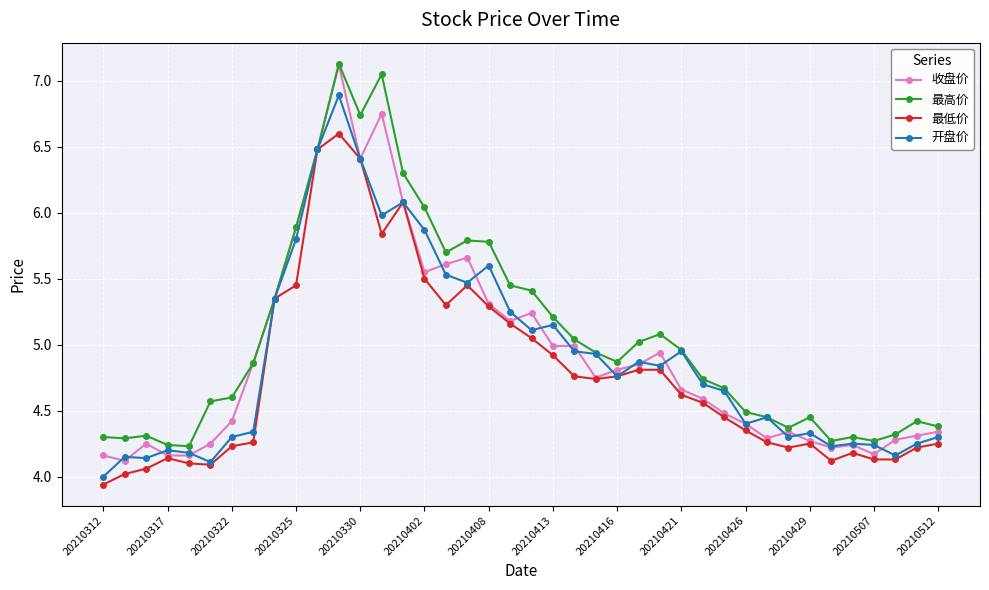

What is the value of the 最低价 point at the 12th from the left?

6.6